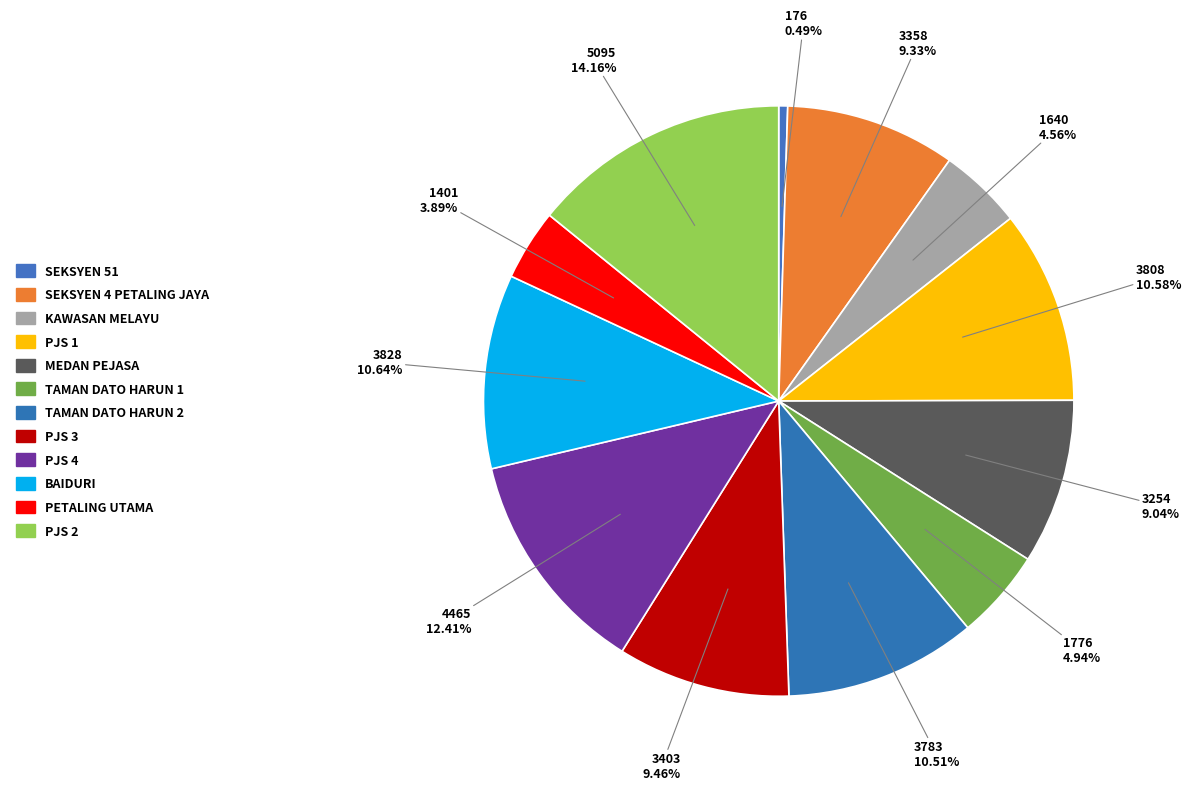

To the nearest percent, what percentage of the pie is PJS 4?

12%